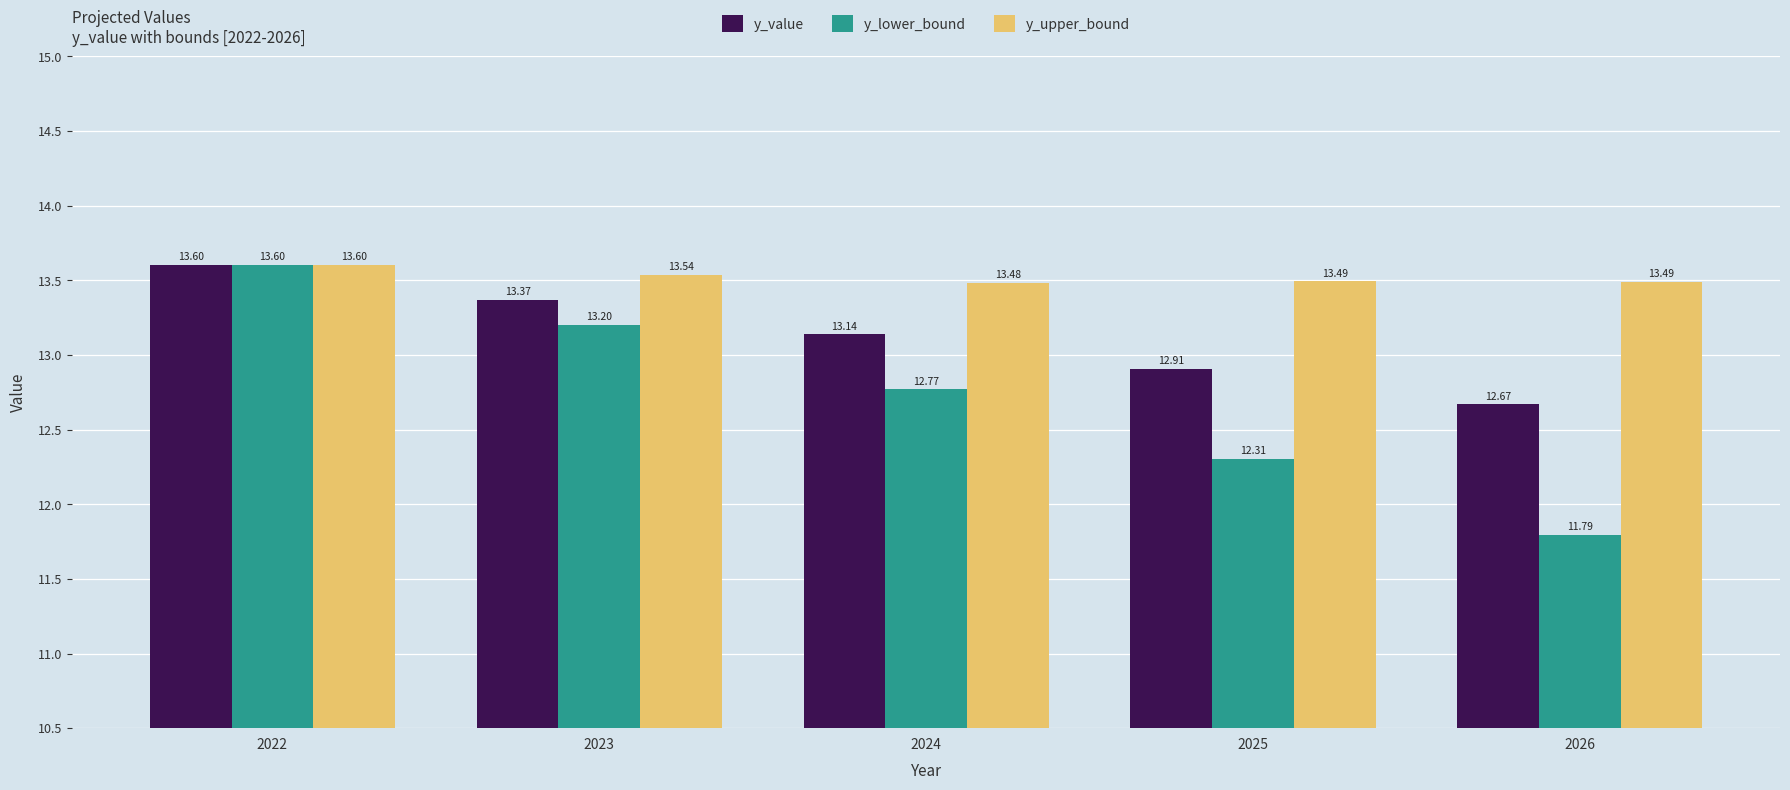

How many groups of bars are there?

5